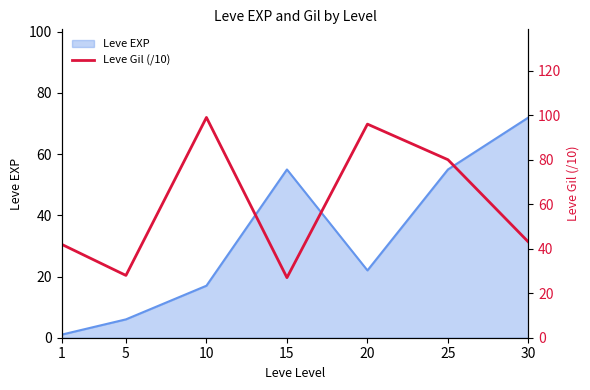

What is the highest value of the Leve EXP series?

72